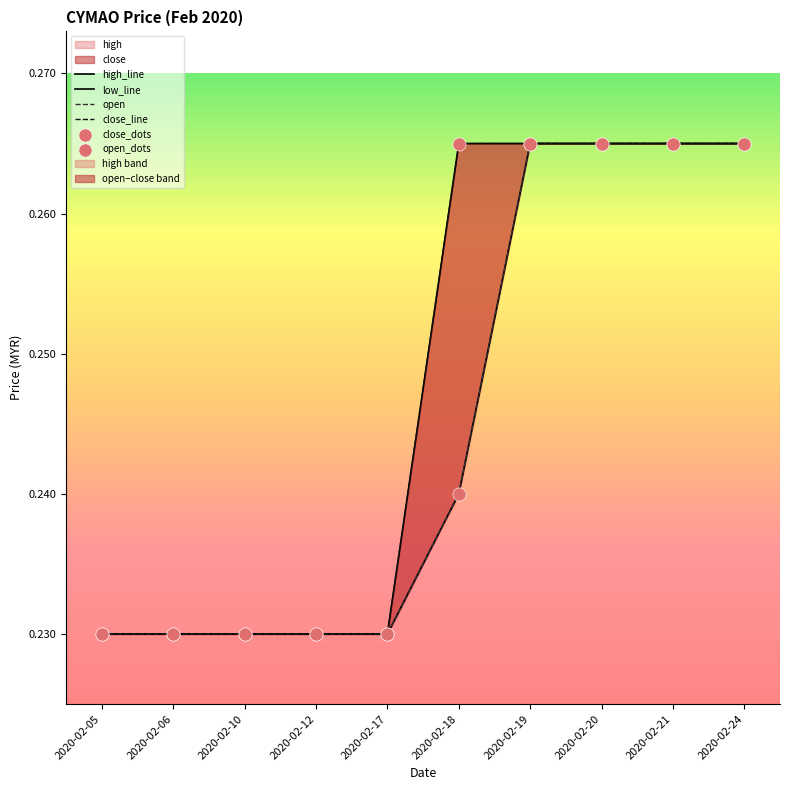

Which series has the largest total across all categories?

high_line